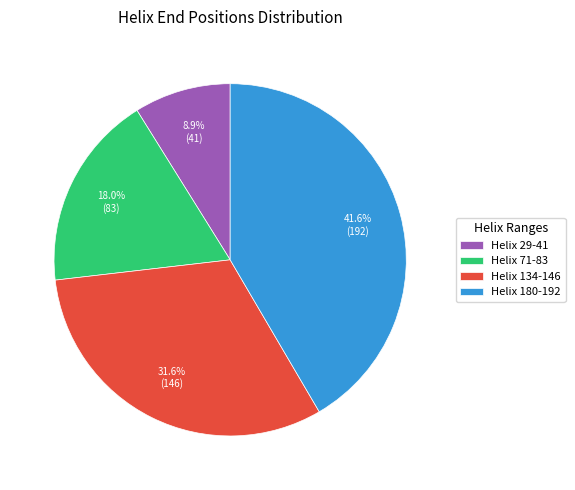

Does any single category account for the majority?

No